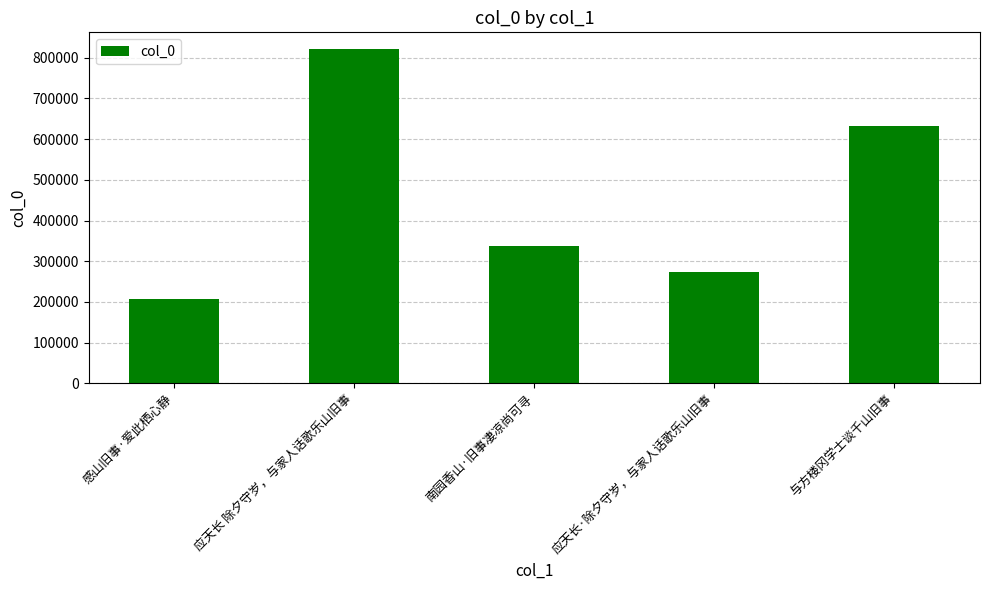

Is it true that the value at 与方楼冈学士谈千山旧事 is 631178?

True